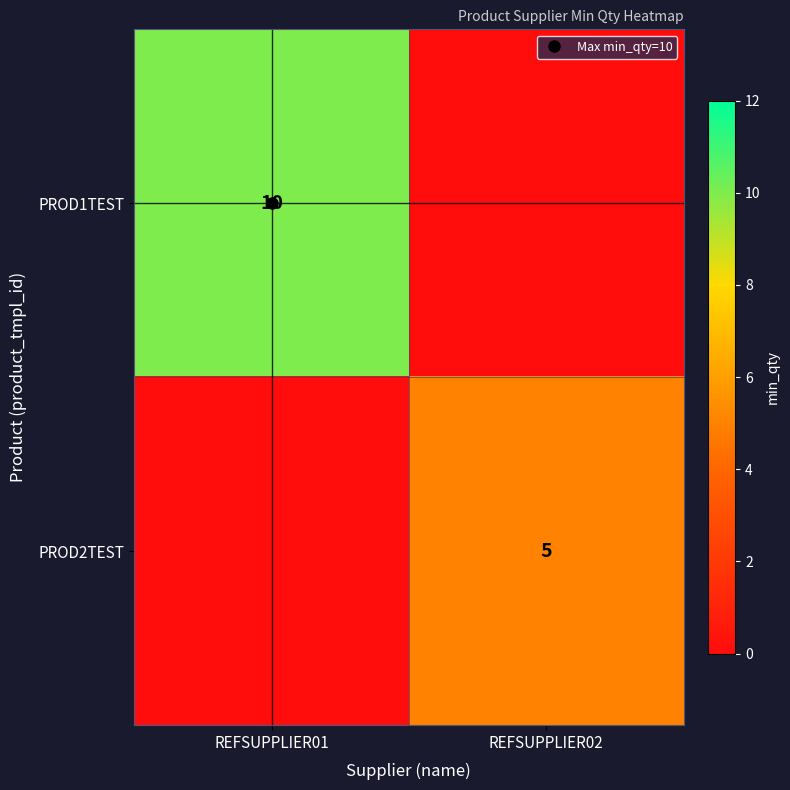

At which label is PROD2TEST closest to 2?

REFSUPPLIER01